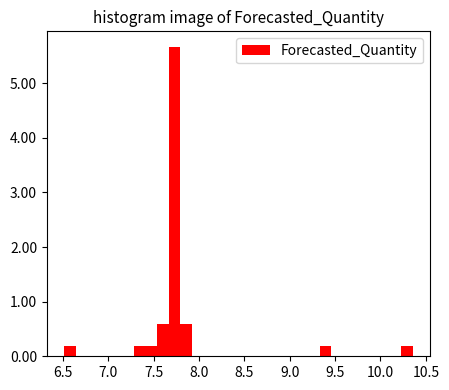

Read against the x-axis, roughly where is the centre of the tallest bar?

7.75